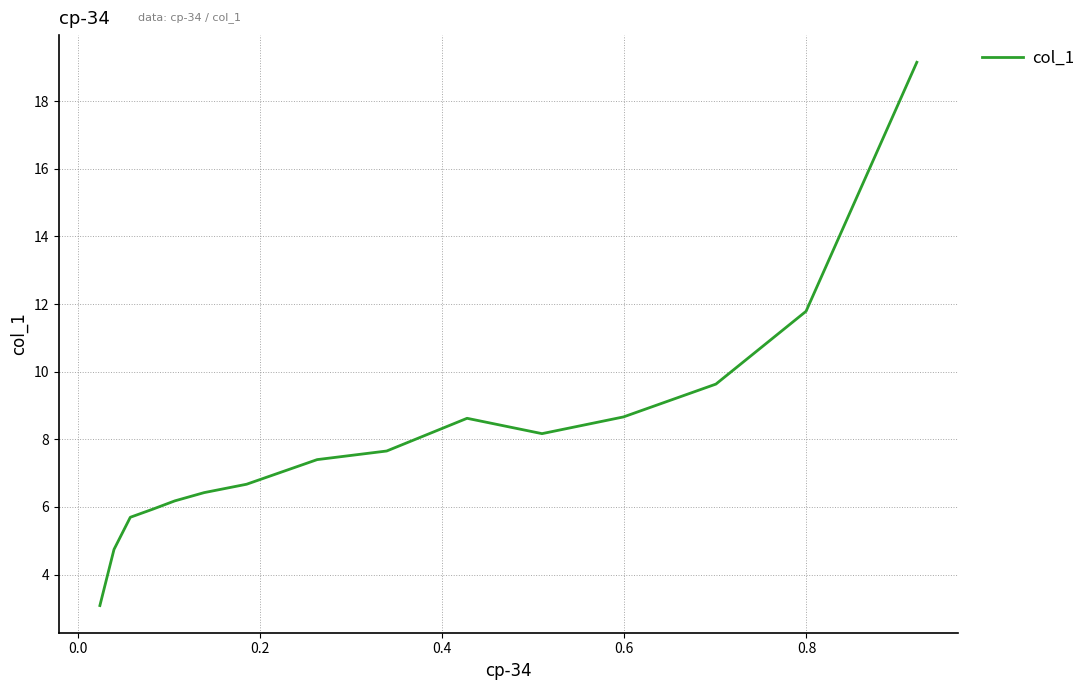

How many points are lower than both their immediate neighbors (excluding endpoints)?

1